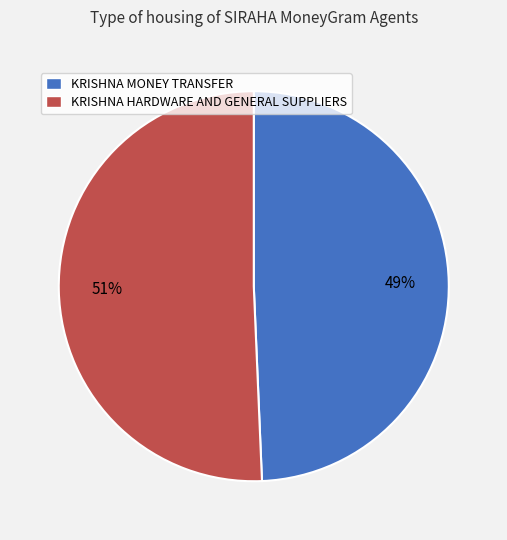

To the nearest percent, what is the average slice percentage?

50%